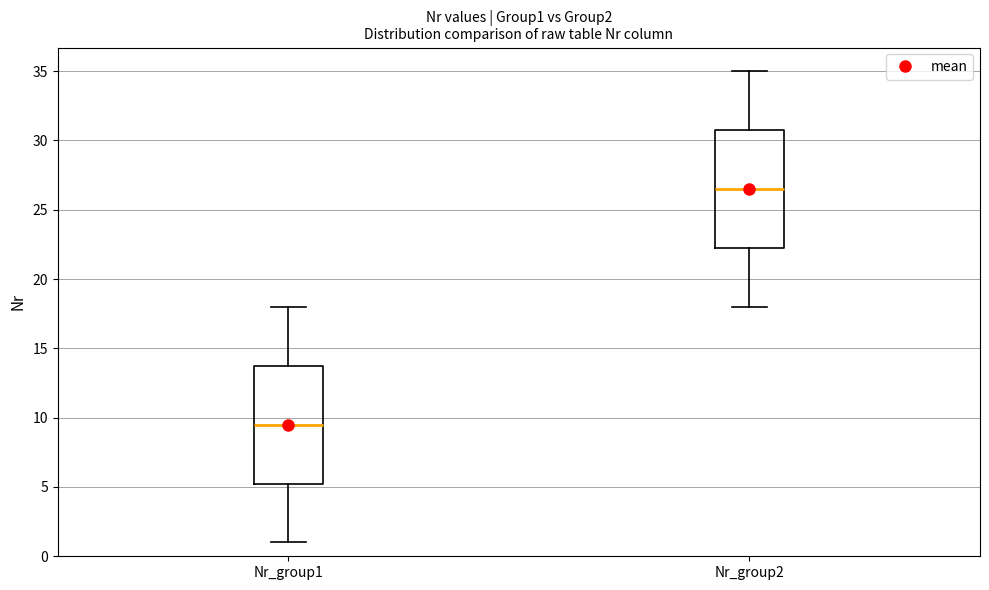

Where is the lower edge of the box for Nr_group2 on the y-axis? The values are not printed on the chart, so give them approximately, as read against the axis.

22.5